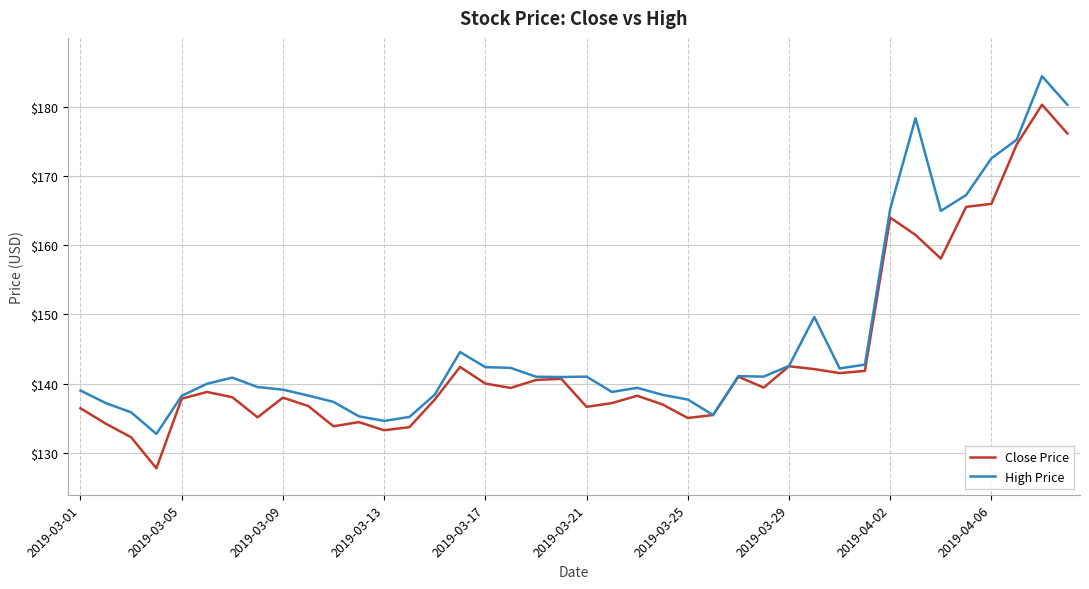

True or false: High Price has more than 0 interior local peaks.

True